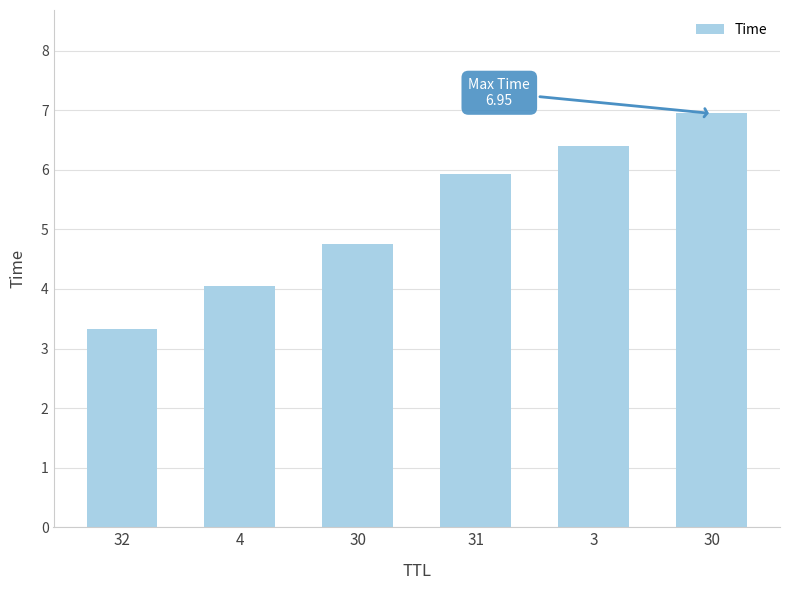

Which label corresponds to the smallest value in the chart?

32